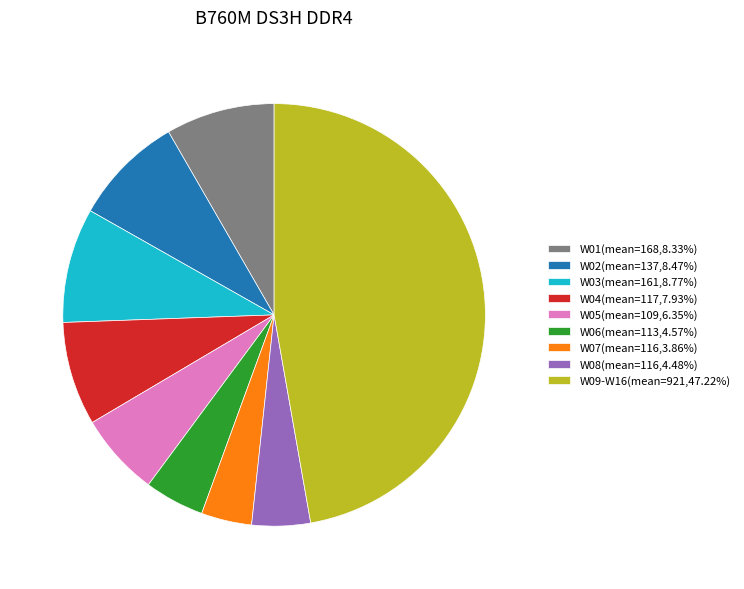

Is there any slice that represents more than half of the pie?

No